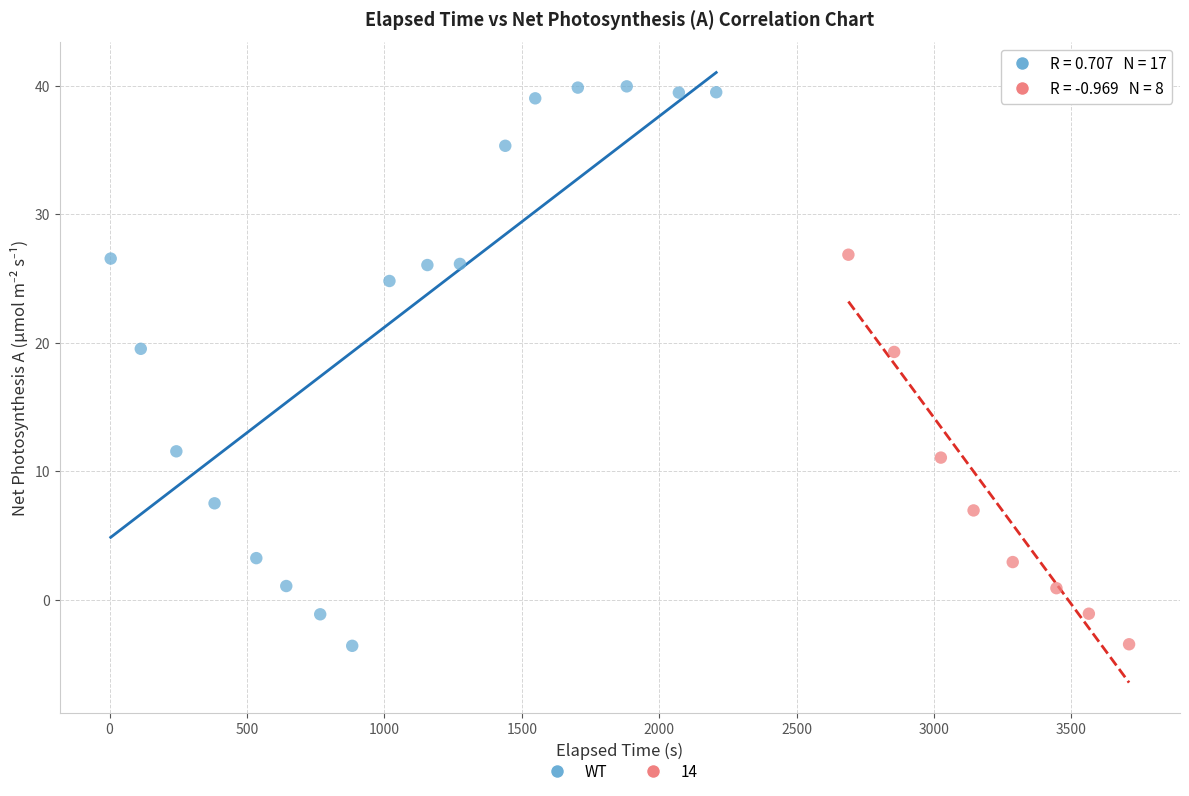

Which series has the largest Y range (max minus min)?

WT